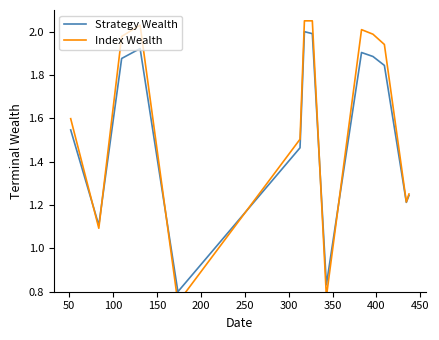

What are all the series names shown in the legend?

Strategy Wealth, Index Wealth